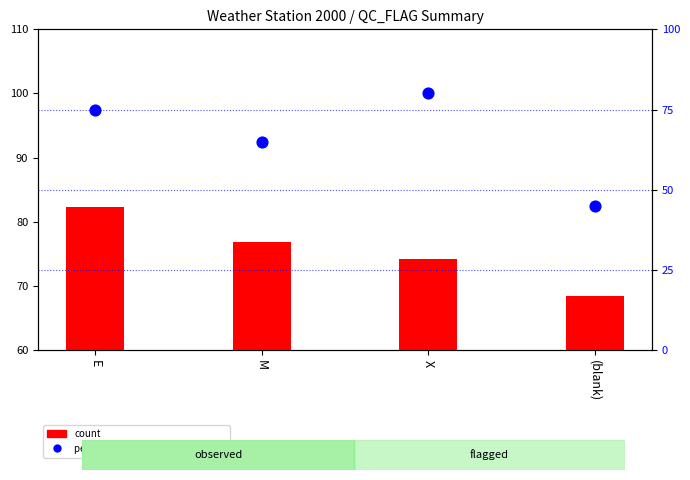

Which series has the widest spread of Y values?

percentile rank within the sample